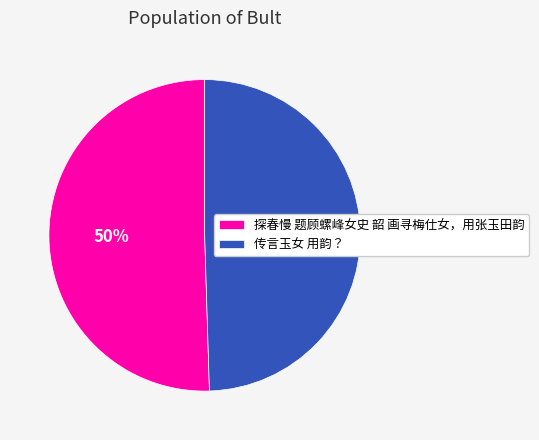

To the nearest percent, what is the average slice percentage?

50%